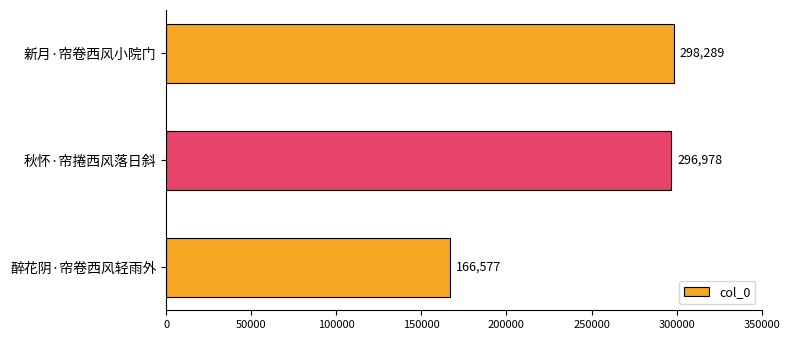

What is the sum of all values?

761844